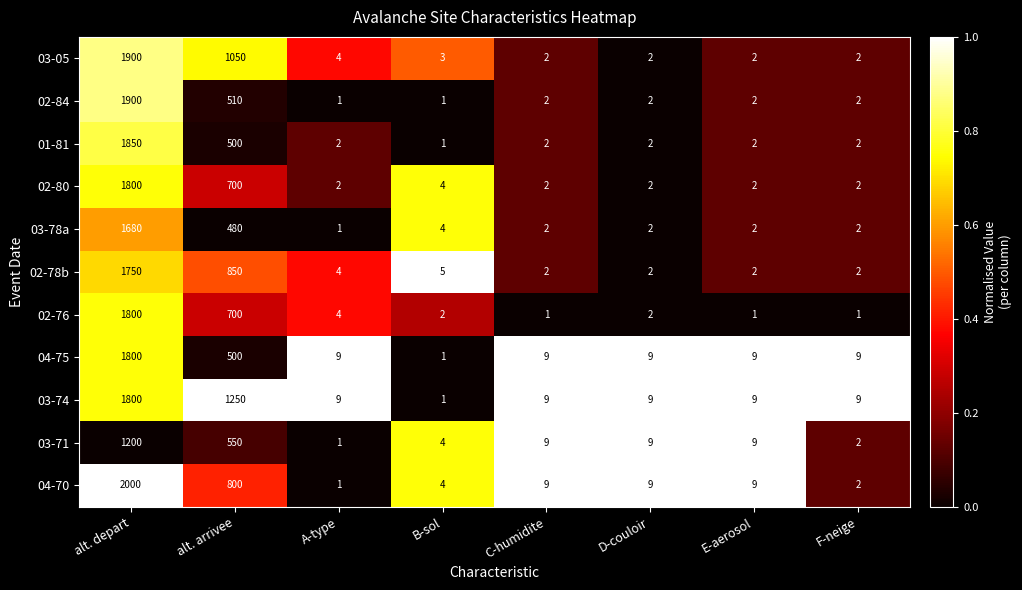

At which label is 03-71 closest to 600?

alt. arrivee